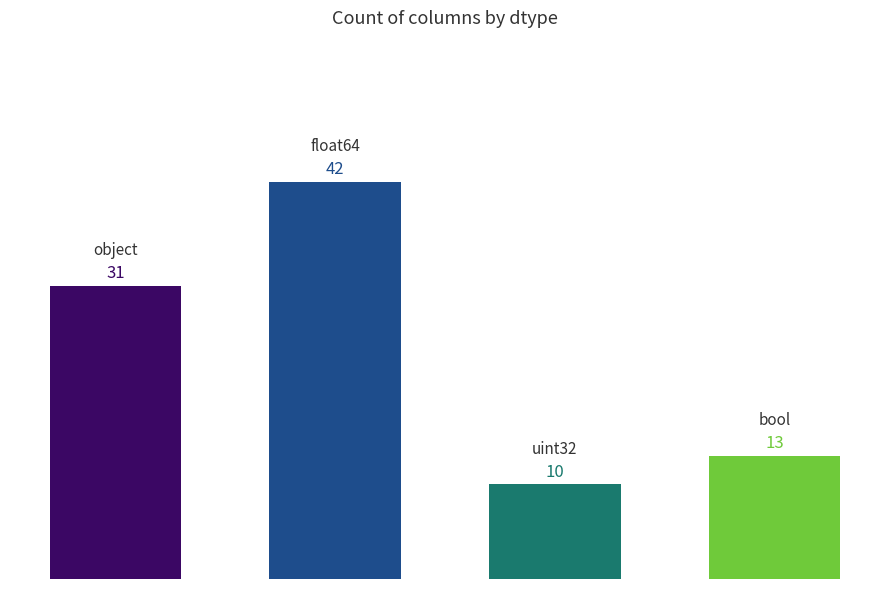

What is the smallest value displayed?

10